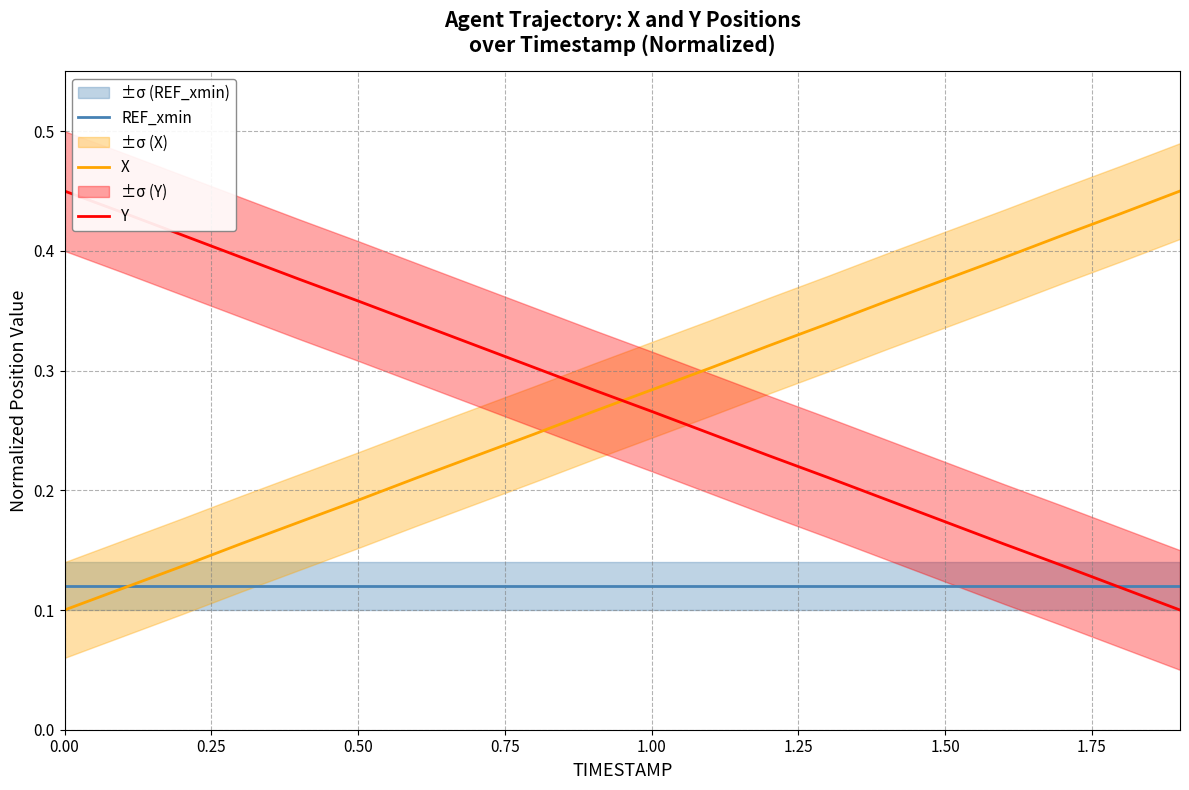

What is the lowest value of the REF_xmin series?

0.1